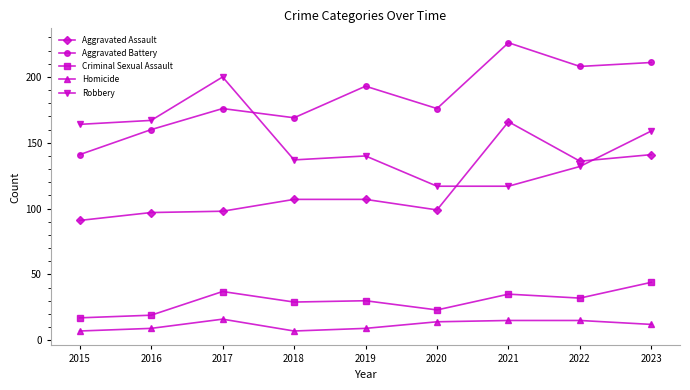

What is the difference between the maximum and minimum values in the Robbery series?

83